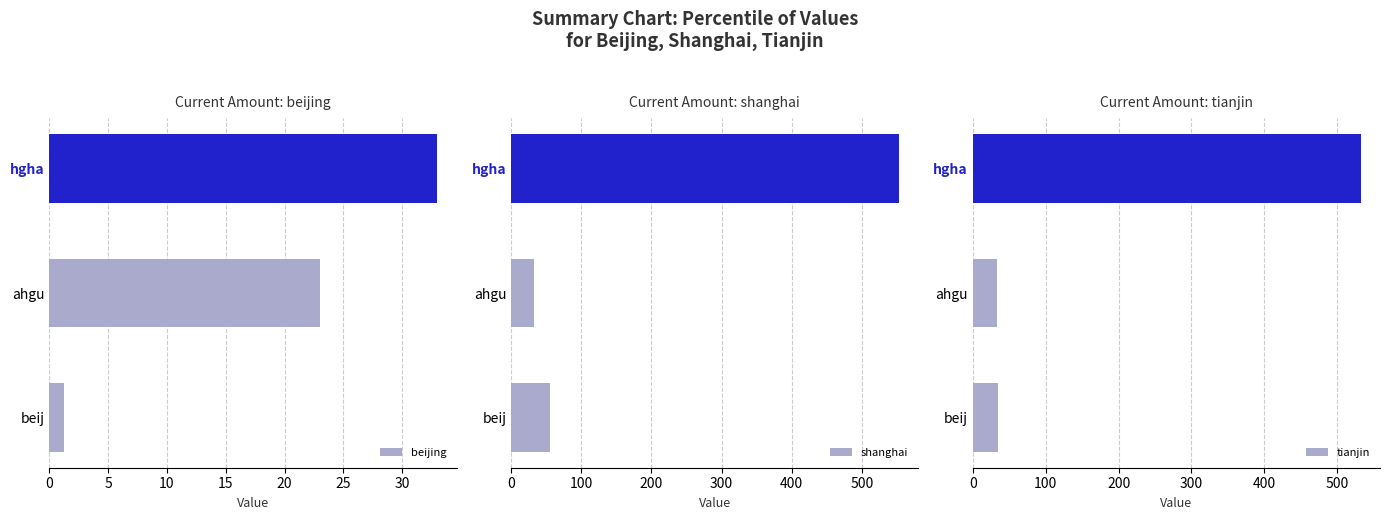

The beijing series shows 1.2 at beij. True or false?

True